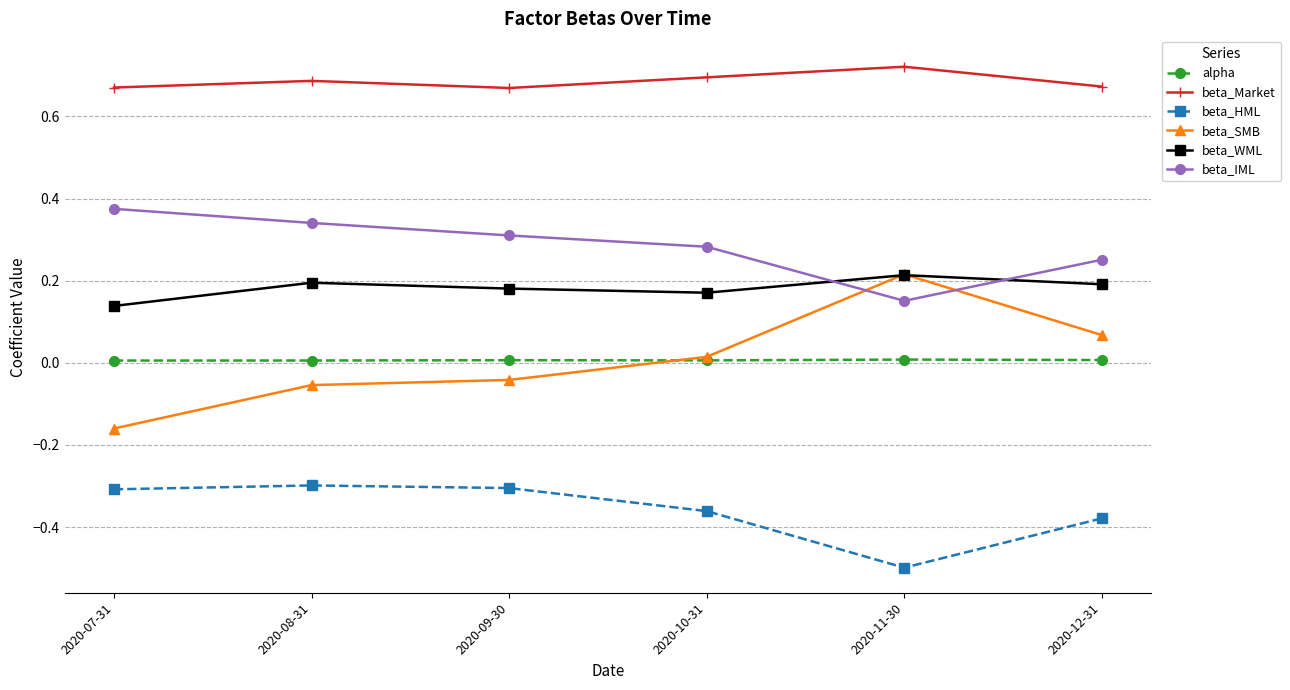

True or false: beta_WML and beta_Market cross at least once.

False